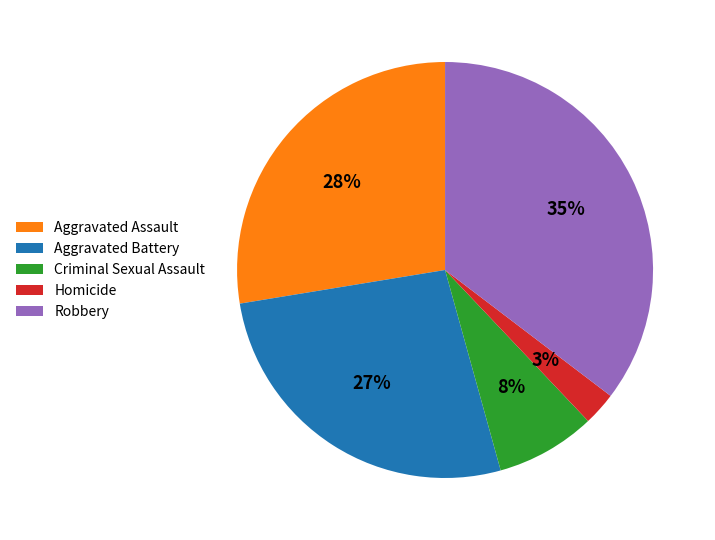

True or false: Aggravated Assault accounts for 28% of the total.

True